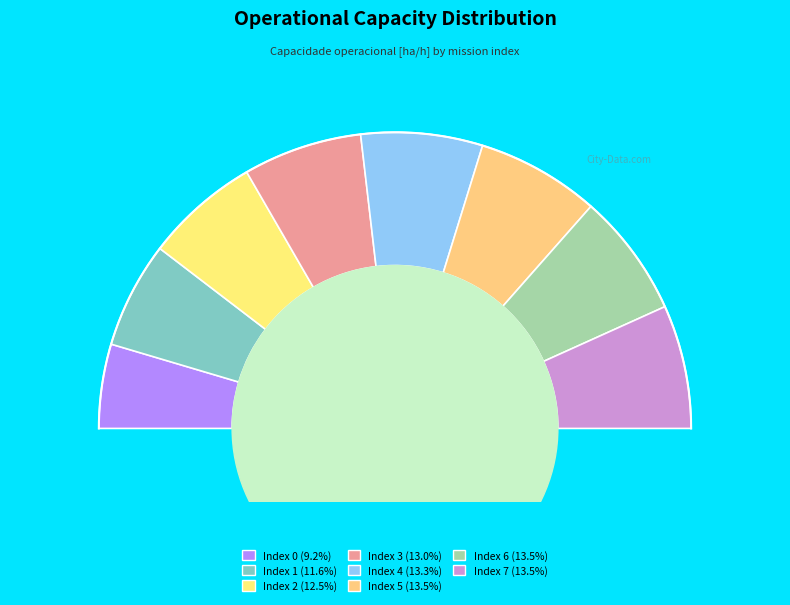

What percentage is NOT represented by 6?

86.5%